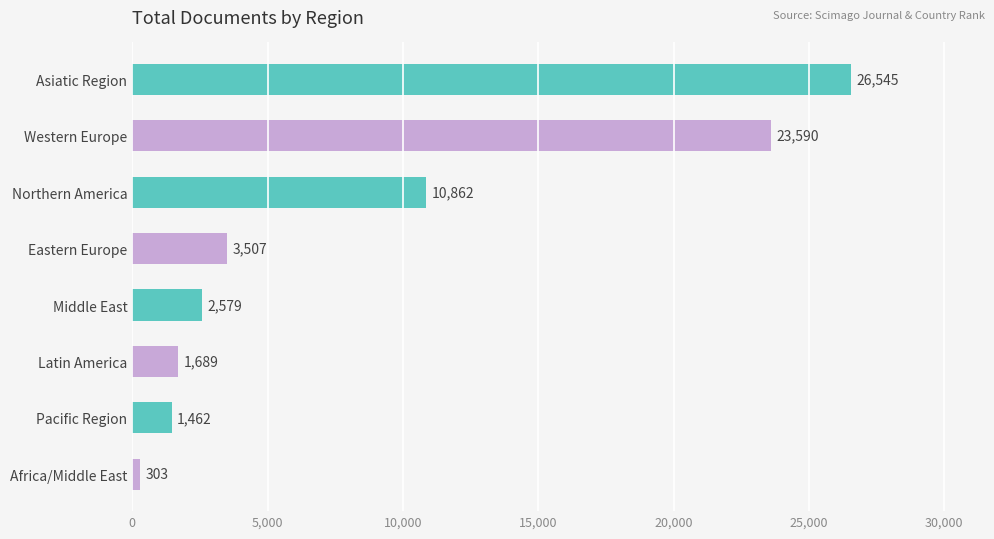

What is the change in value from Asiatic Region to Eastern Europe?

-23038